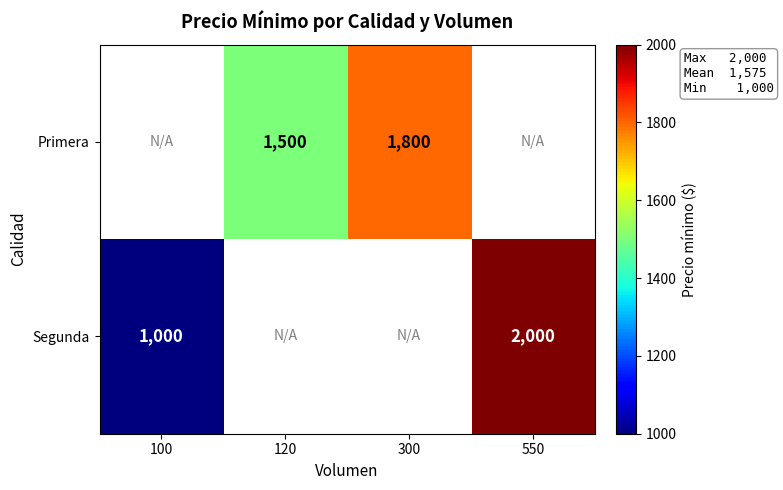

What is the difference between the Primera values at 300 and 120?

300